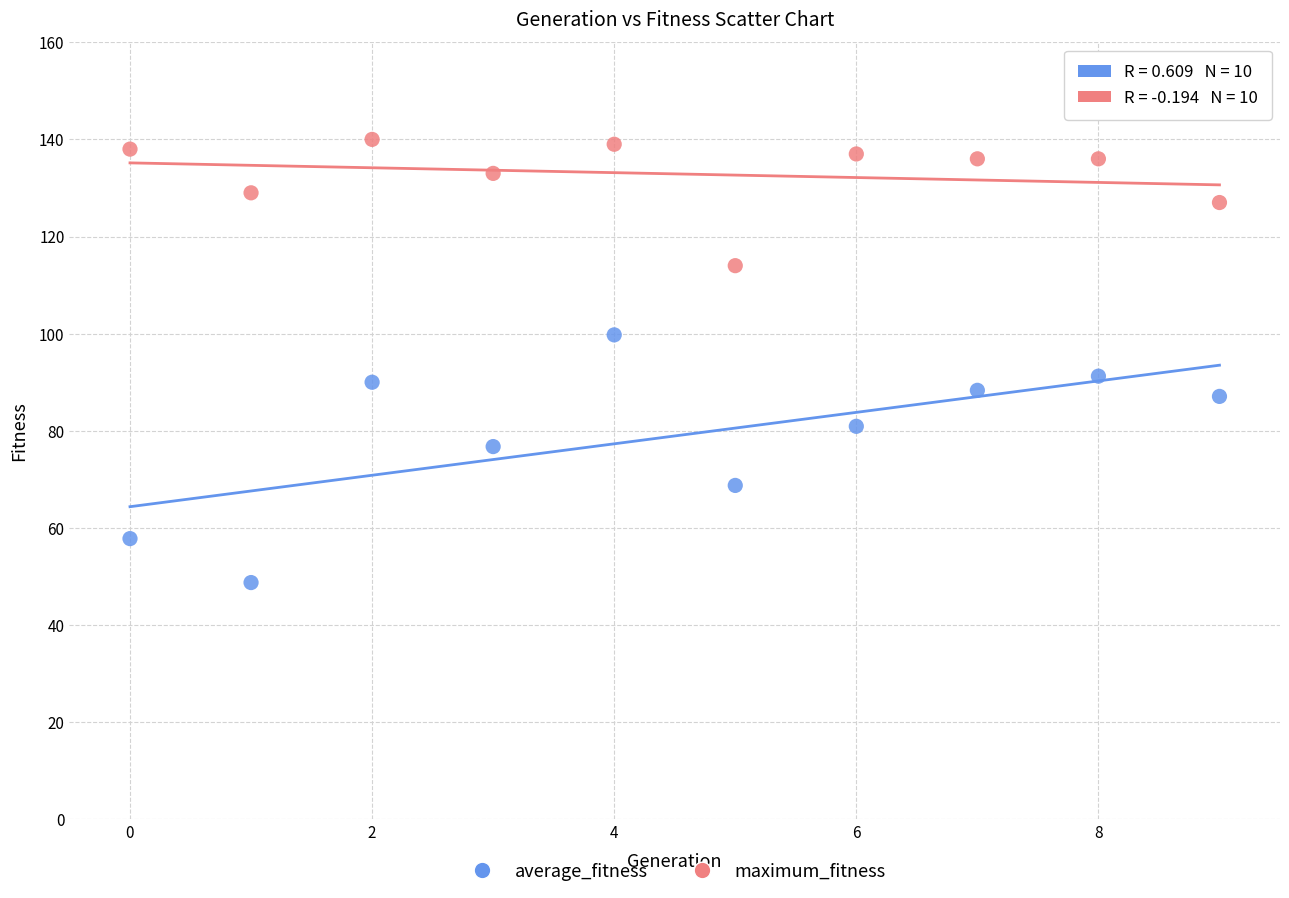

In the average_fitness series, what Y value is closest to 74?

76.8